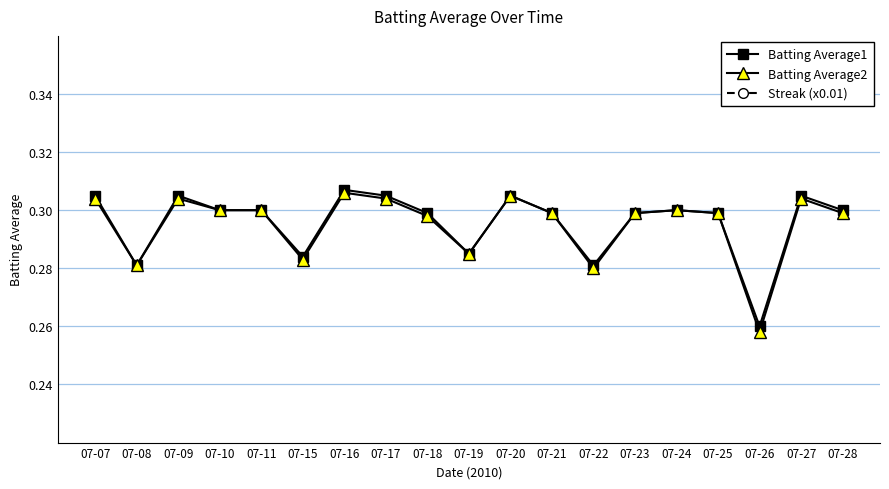

Reading left to right, extract all data points from this chart.

Batting Average1: 07-07=0.3	07-08=0.3	07-09=0.3	07-10=0.3	07-11=0.3	07-15=0.3	07-16=0.3	07-17=0.3	07-18=0.3	07-19=0.3	07-20=0.3	07-21=0.3	07-22=0.3	07-23=0.3	07-24=0.3	07-25=0.3	07-26=0.3	07-27=0.3	07-28=0.3
Batting Average2: 07-07=0.3	07-08=0.3	07-09=0.3	07-10=0.3	07-11=0.3	07-15=0.3	07-16=0.3	07-17=0.3	07-18=0.3	07-19=0.3	07-20=0.3	07-21=0.3	07-22=0.3	07-23=0.3	07-24=0.3	07-25=0.3	07-26=0.3	07-27=0.3	07-28=0.3
Streak (x0.01): 07-07=0.0	07-08=0.0	07-09=0.0	07-10=0.0	07-11=0.0	07-15=0.0	07-16=0.0	07-17=0.0	07-18=0.0	07-19=0.0	07-20=0.0	07-21=0.0	07-22=0.0	07-23=0.0	07-24=0.0	07-25=0.0	07-26=0.0	07-27=0.1	07-28=0.0